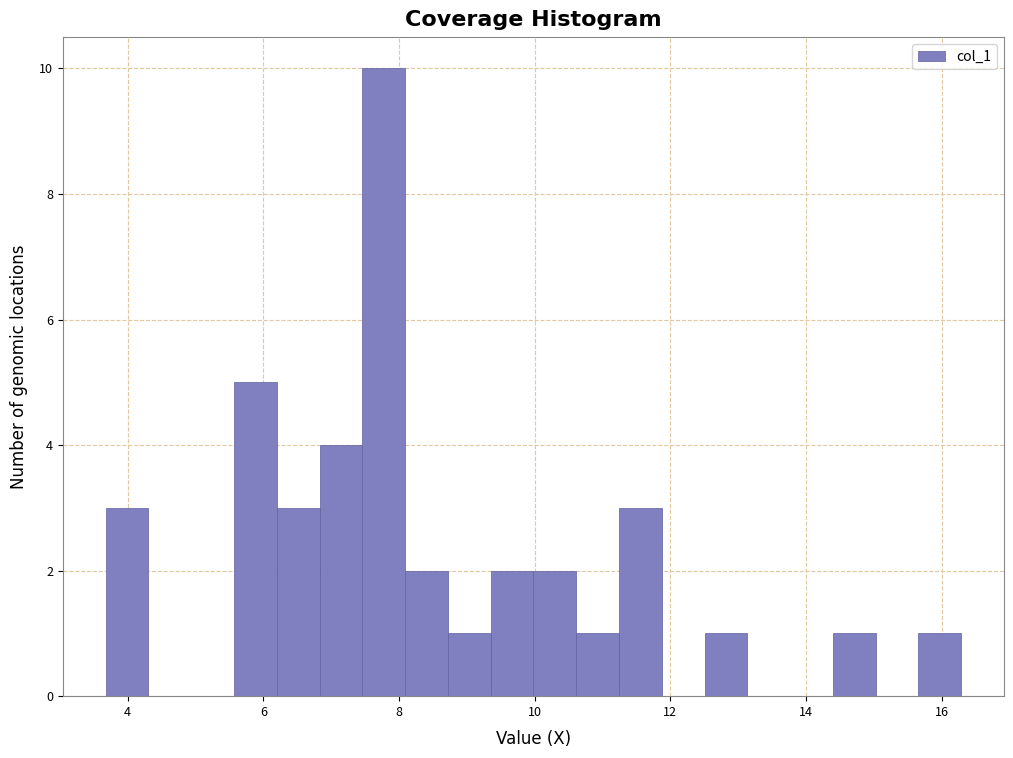

Read against the x-axis, roughly where is the centre of the tallest bar?

7.8